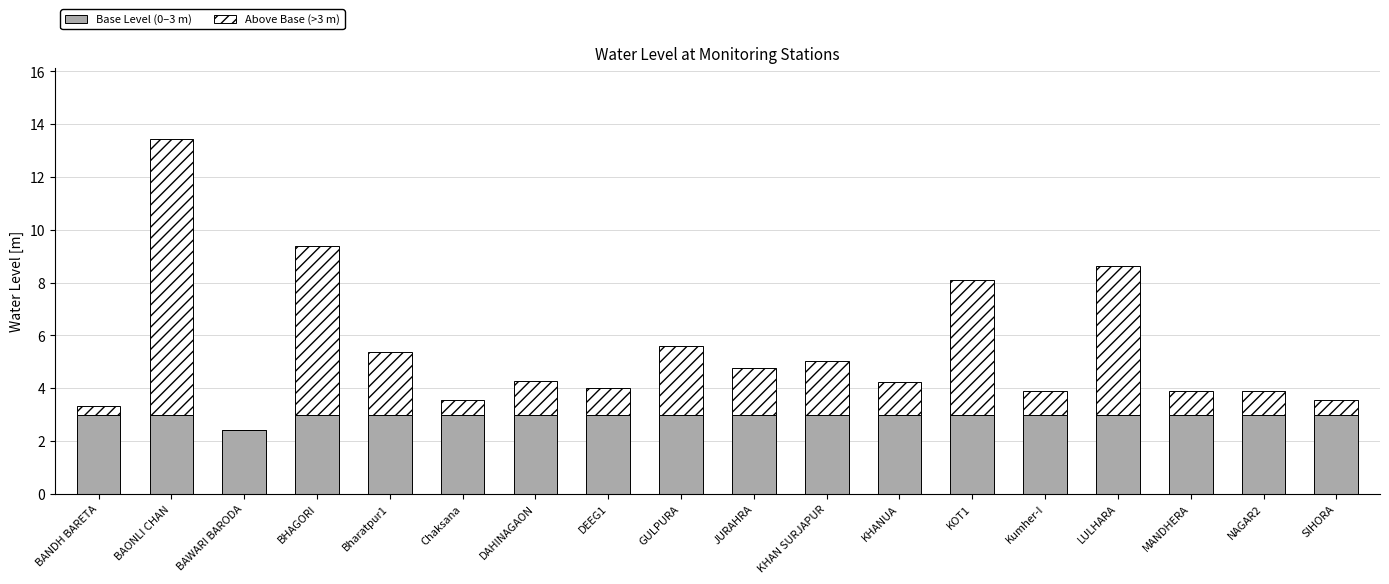

At which category is the sum across all series the highest?

BAONLI CHAN